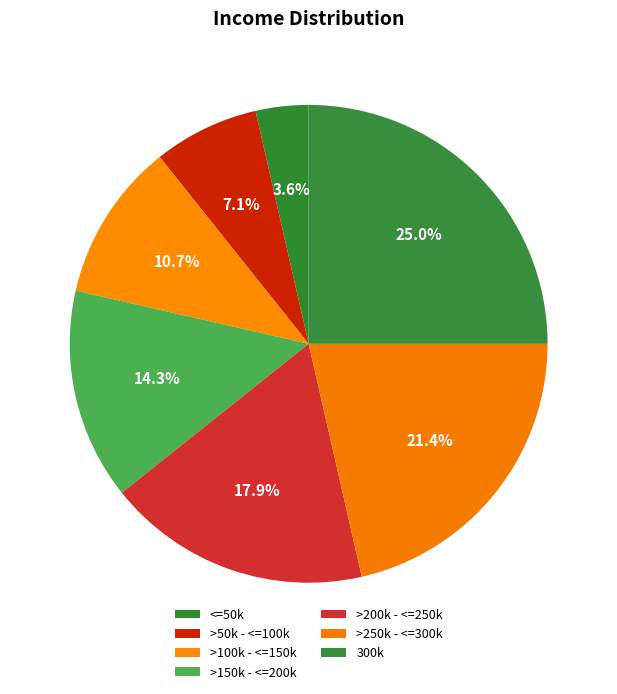

Is it true that >150k - <=200k is 14% of the pie?

True